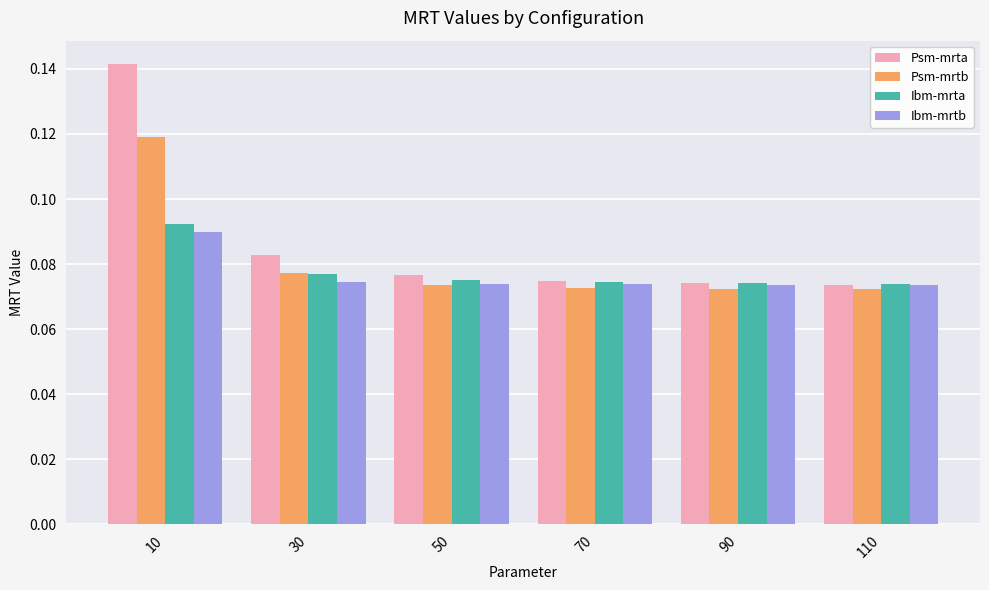

Which series has the widest spread of values?

Psm-mrta